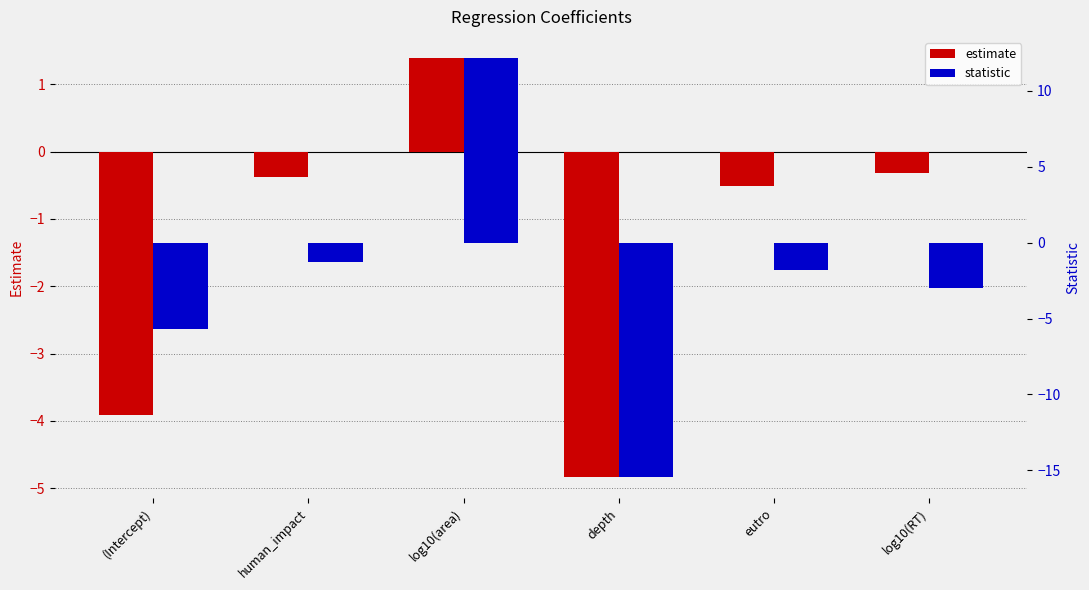

How many data points in statistic are less than -1?

5